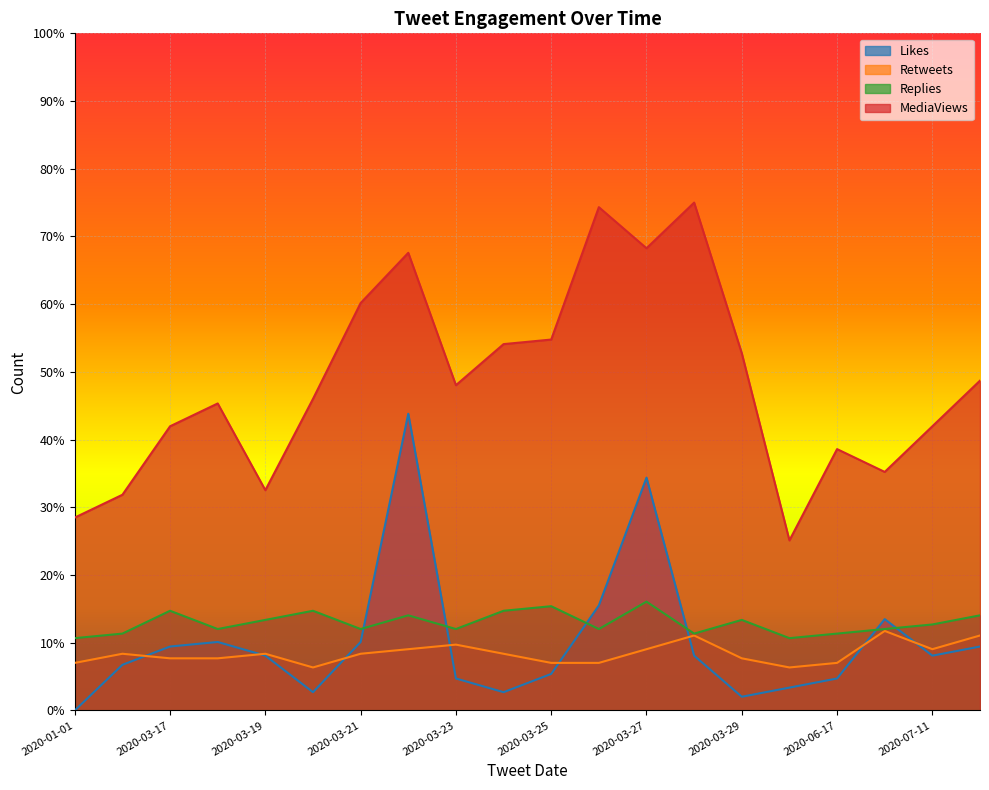

At which category is the sum across all series the highest?

2020-03-22